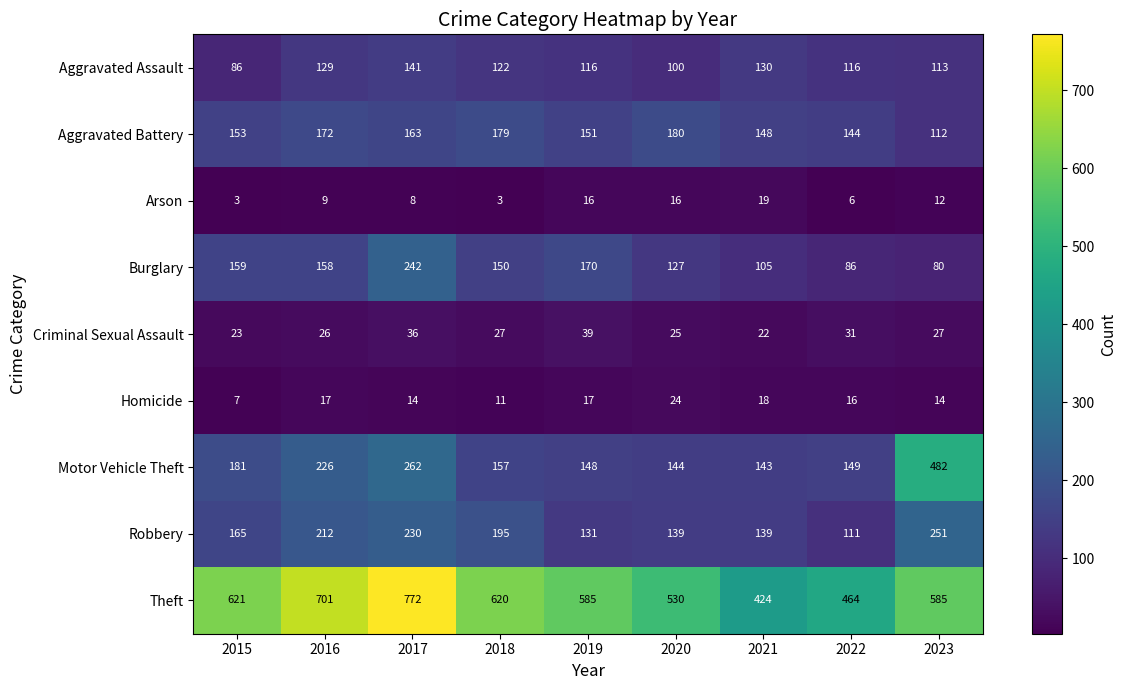

What is the maximum value shown in the chart?

772